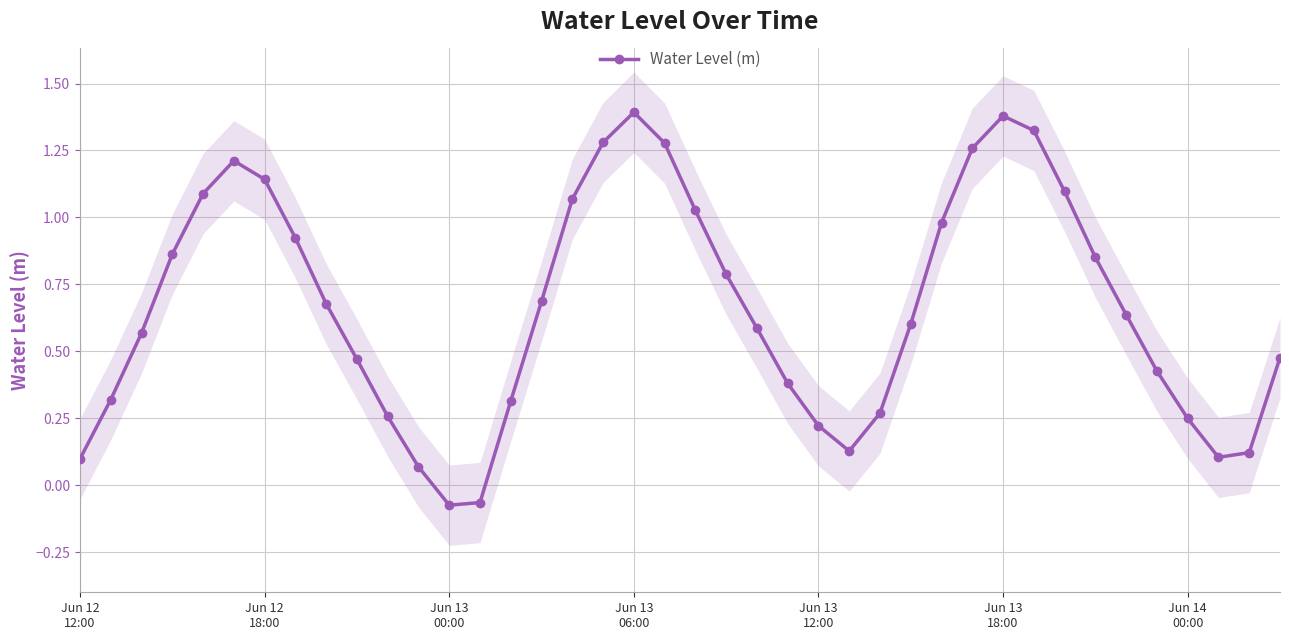

In Water Level (m), how many points are higher than both neighbors (excluding endpoints)?

3